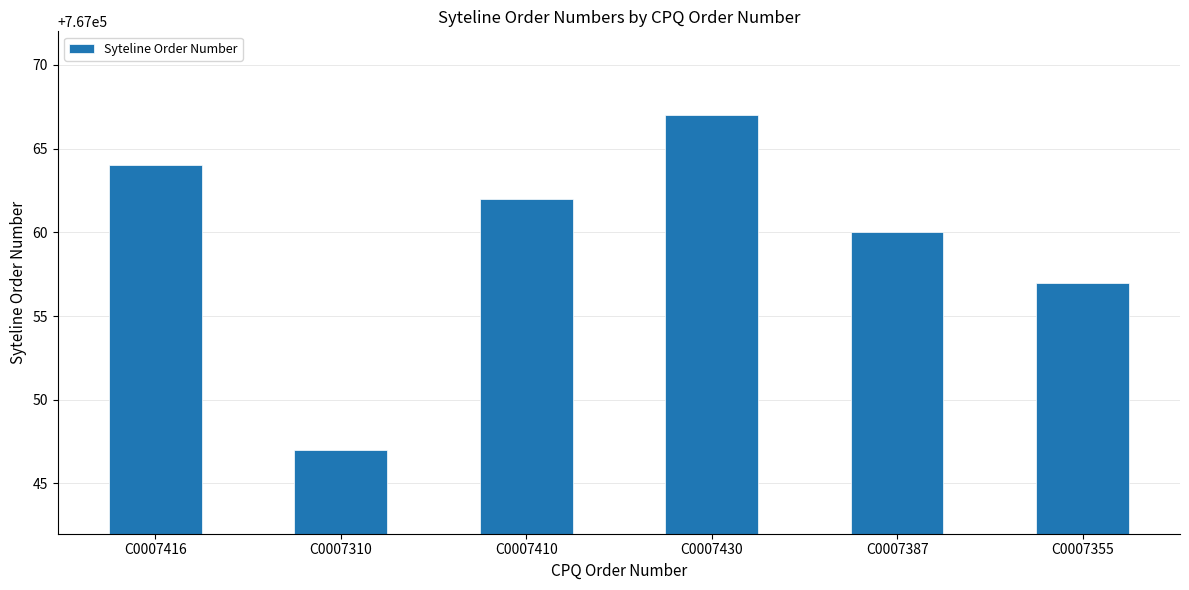

Are the bars horizontal?

No